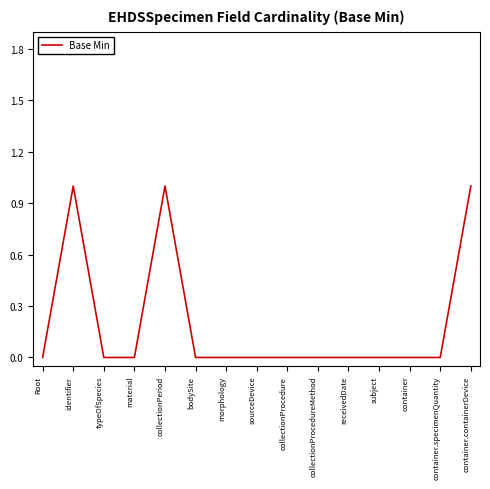

Which has a higher value, morphology or identifier?

identifier